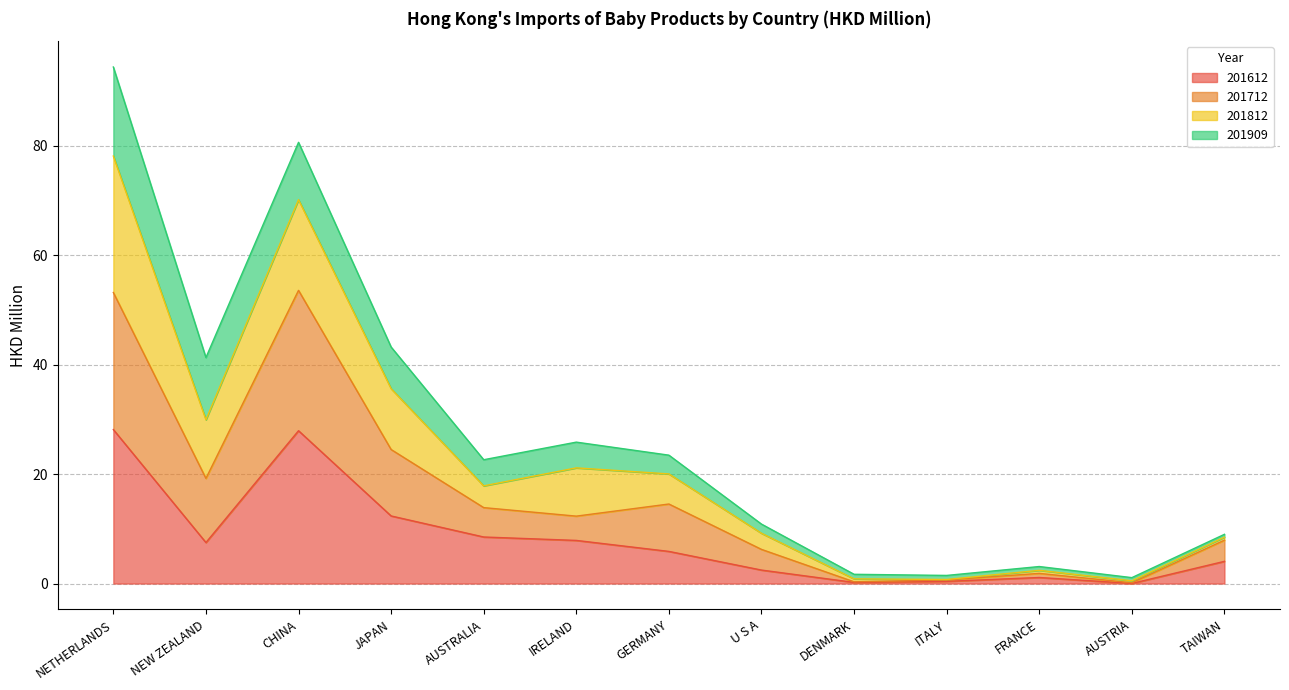

What is the label of the 4th point from the right?

ITALY